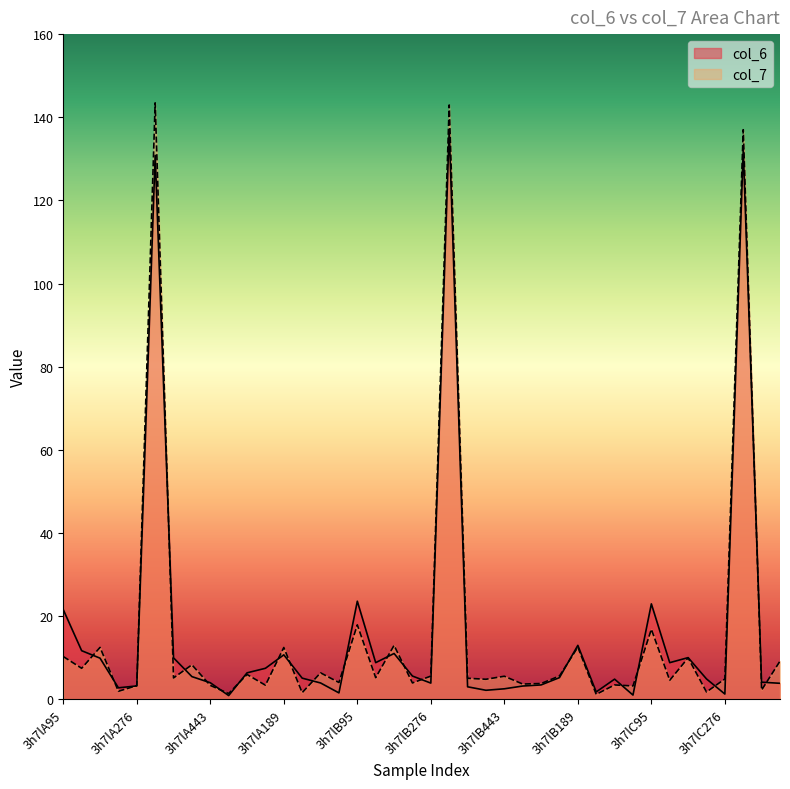

How many times do col_6 and col_7 cross each other?

21